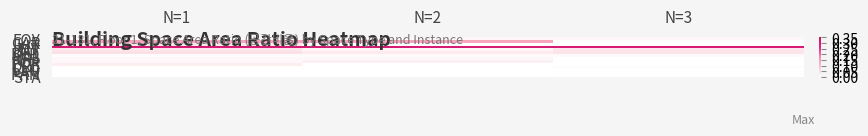

What is the greatest value displayed?

0.3